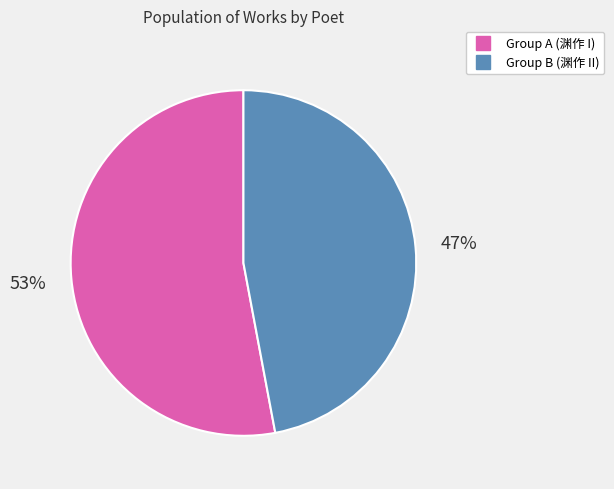

To the nearest percent, what is the average slice percentage?

50%